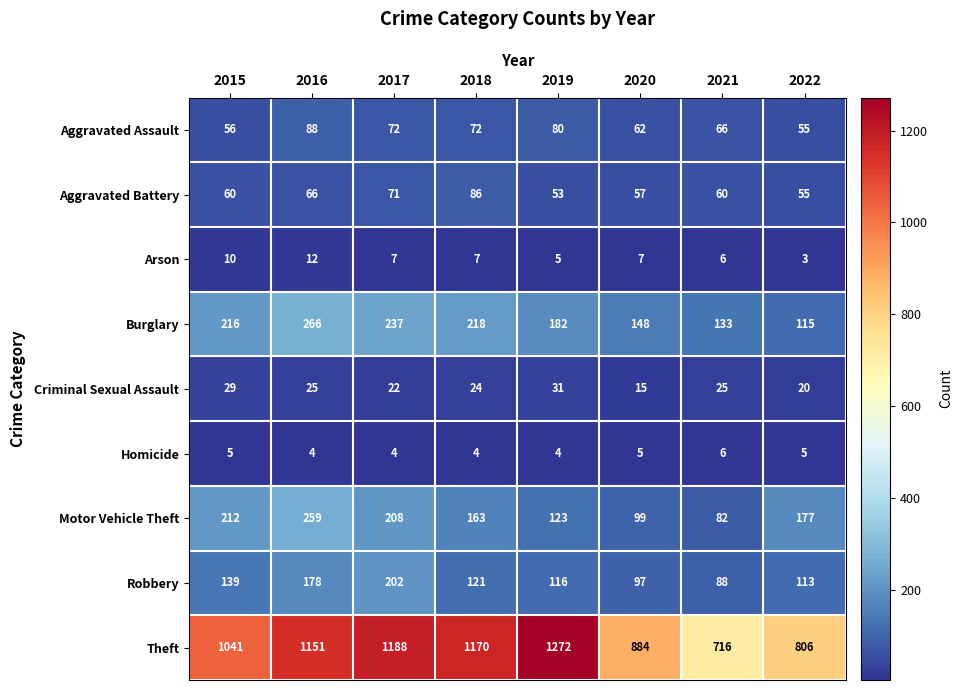

What is the sum of all Homicide values?

37